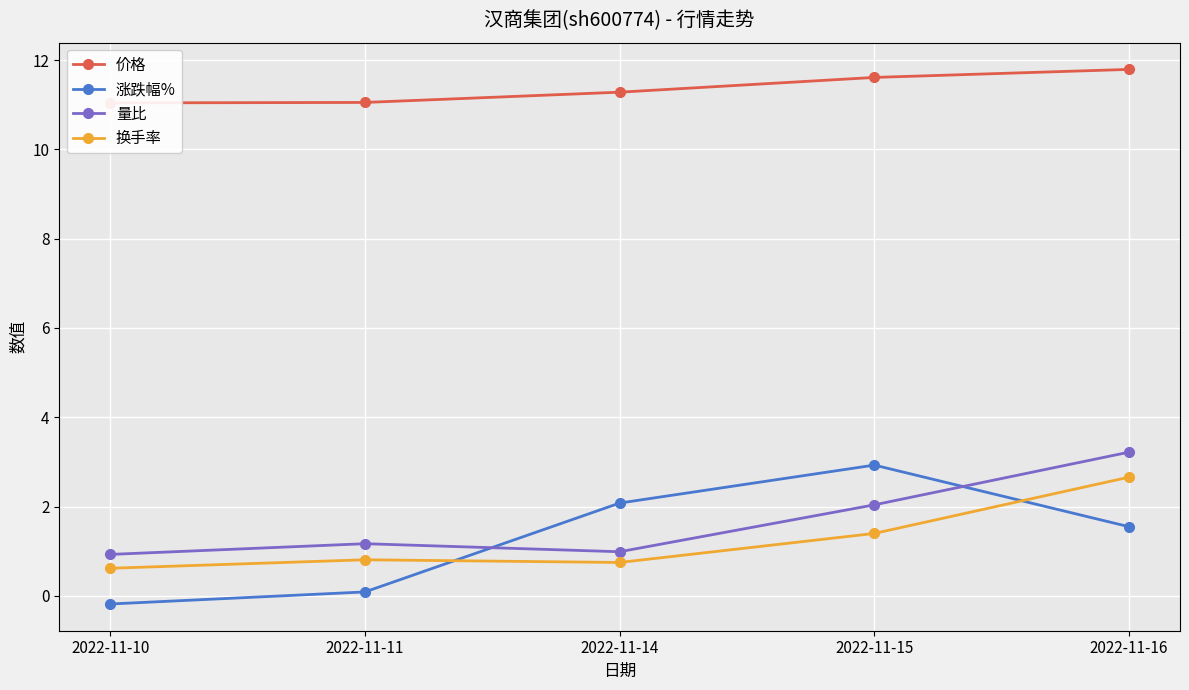

Reading left to right, transcribe all the data shown in this chart.

价格: 2022-11-10=11.0	2022-11-11=11.1	2022-11-14=11.3	2022-11-15=11.6	2022-11-16=11.8
涨跌幅%: 2022-11-10=-0.2	2022-11-11=0.1	2022-11-14=2.1	2022-11-15=2.9	2022-11-16=1.6
量比: 2022-11-10=0.9	2022-11-11=1.2	2022-11-14=1.0	2022-11-15=2.0	2022-11-16=3.2
换手率: 2022-11-10=0.6	2022-11-11=0.8	2022-11-14=0.8	2022-11-15=1.4	2022-11-16=2.7